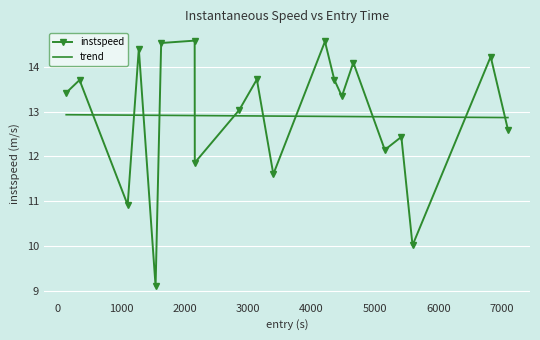

Which series has the widest spread of values?

instspeed